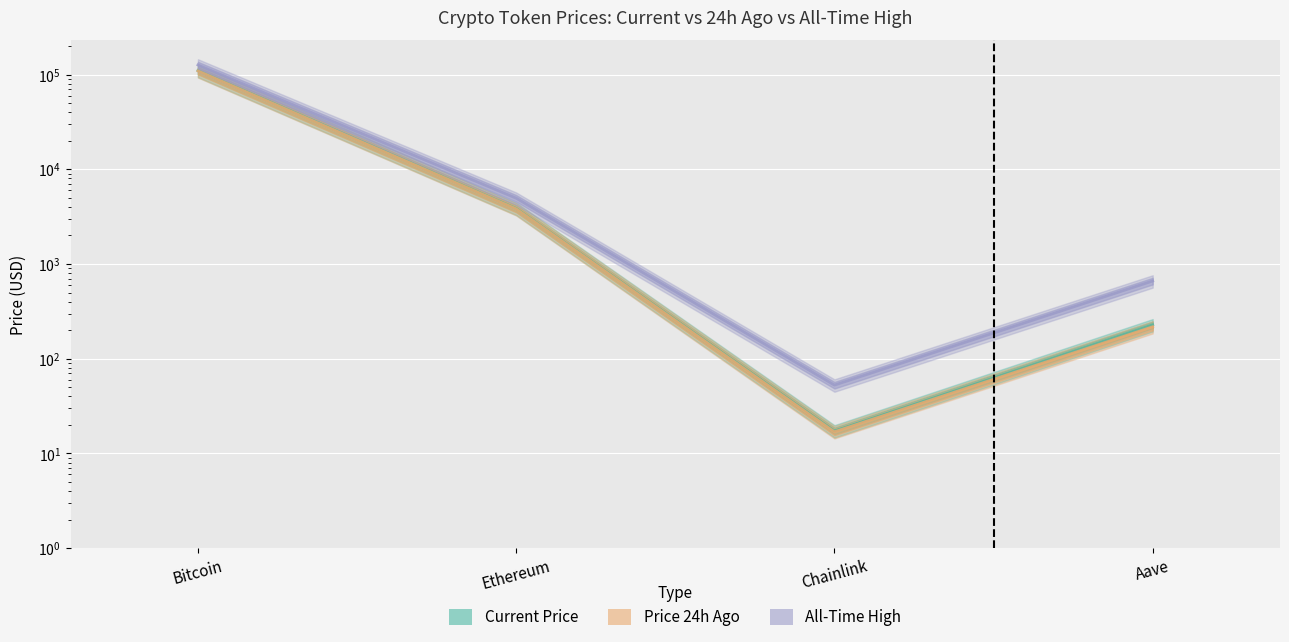

True or false: allTimeHigh and price intersect in this chart.

False